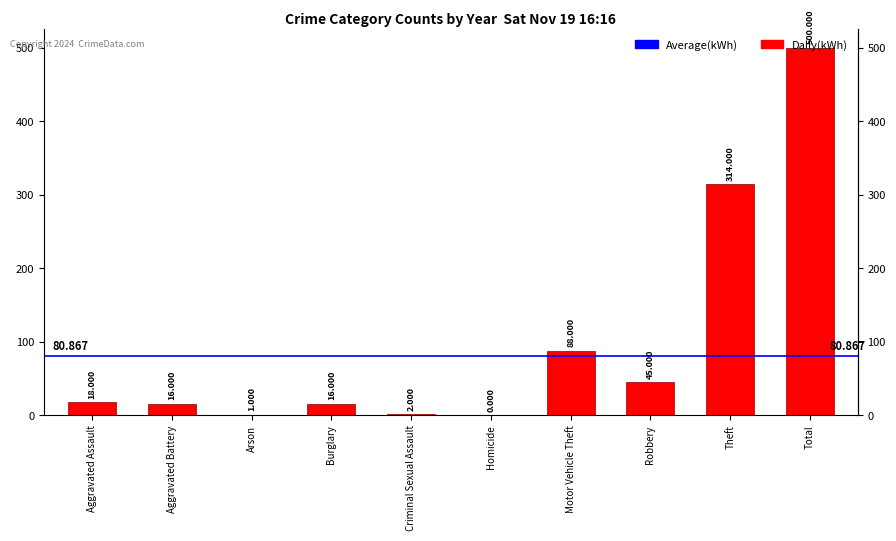

At which category does the chart reach its peak across all series?

Total